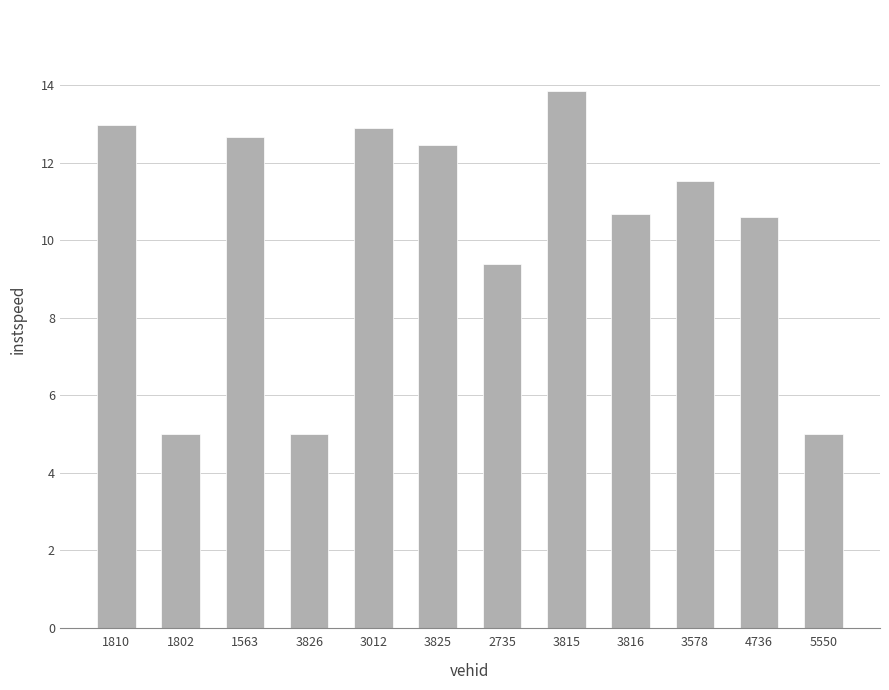

What value does the data have at 3578?

11.5